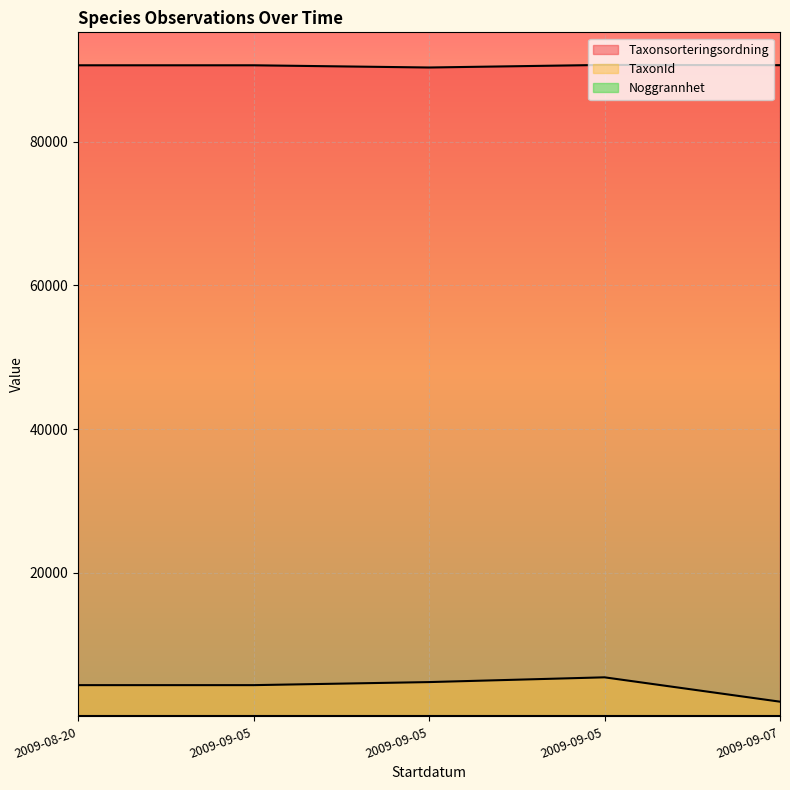

True or false: Taxonsorteringsordning and TaxonId intersect in this chart.

False